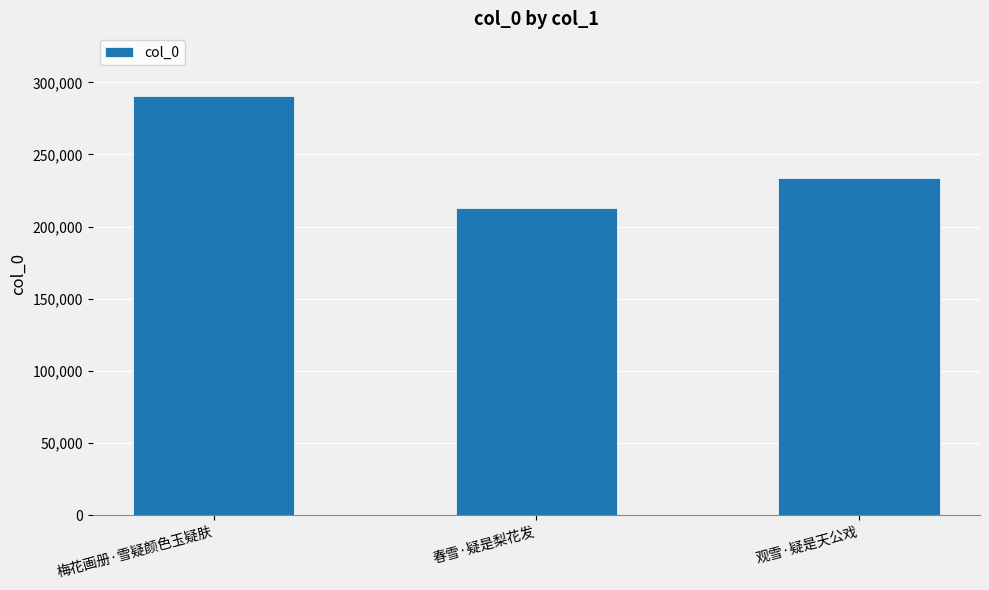

At which label does the data first exceed 233870?

梅花画册·雪疑颜色玉疑肤